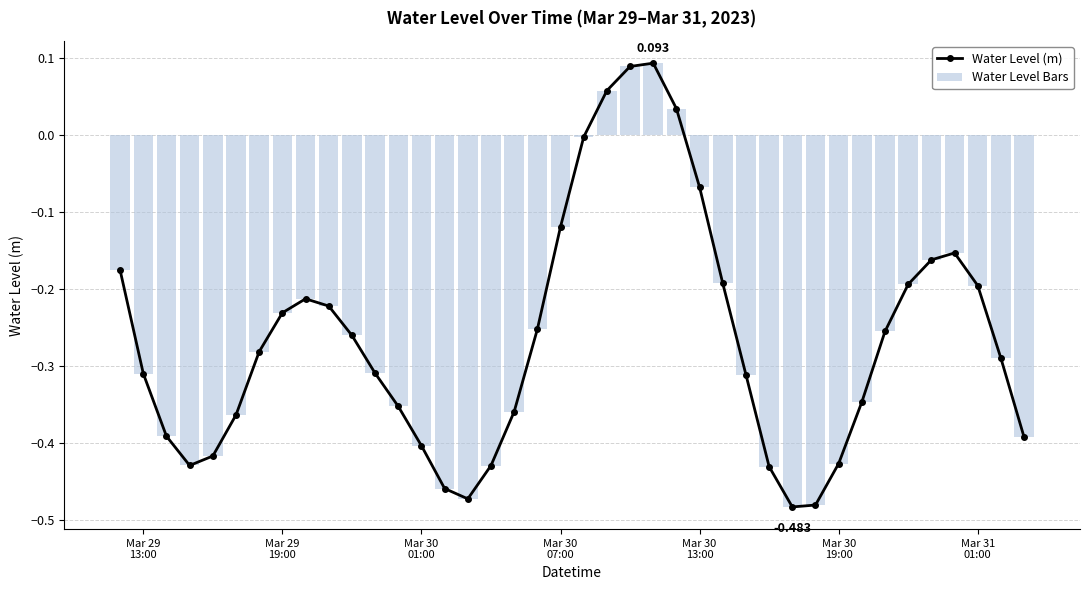

What are all the series names shown in the legend?

Water Level (m), Water Level Bars